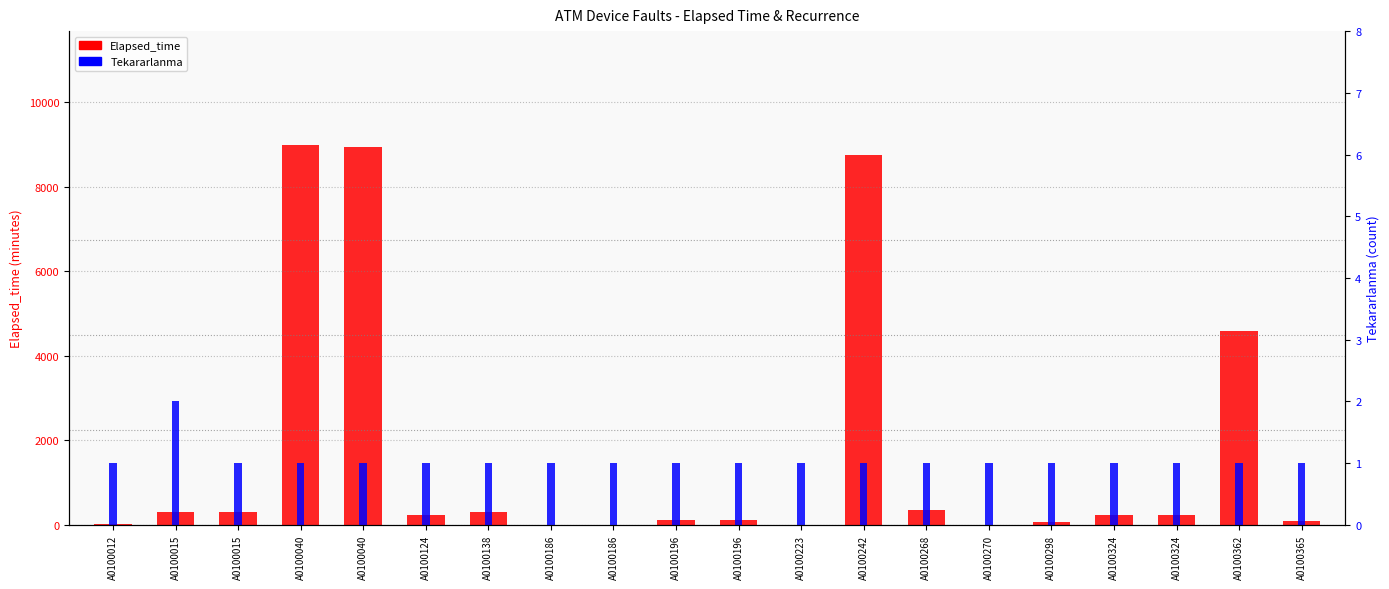

What is the value of the Elapsed_time bar at the 5th from the left?

8985